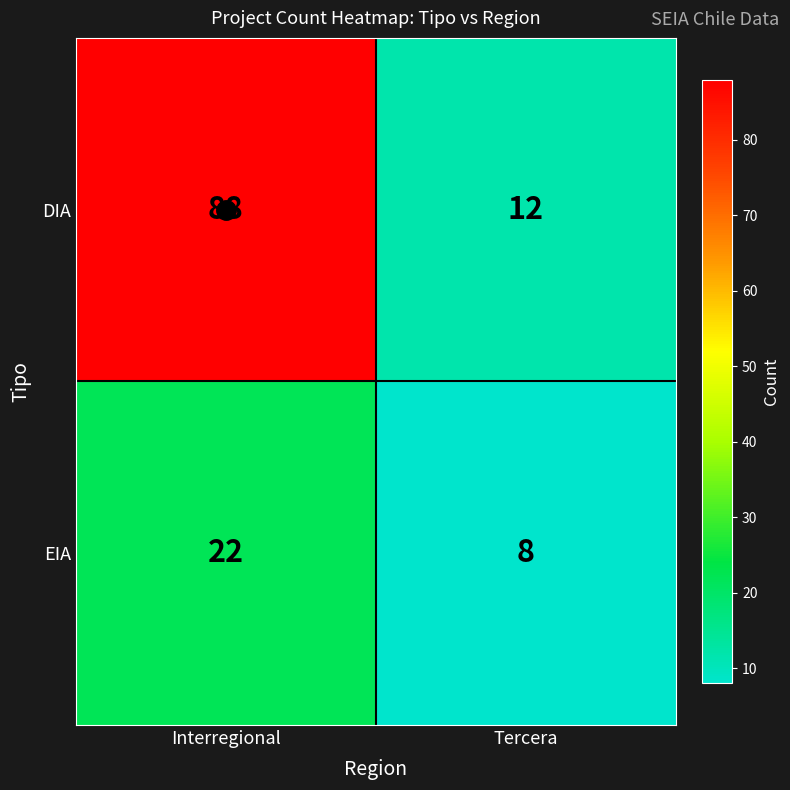

List the labels in order of EIA value, largest first.

Interregional, Tercera